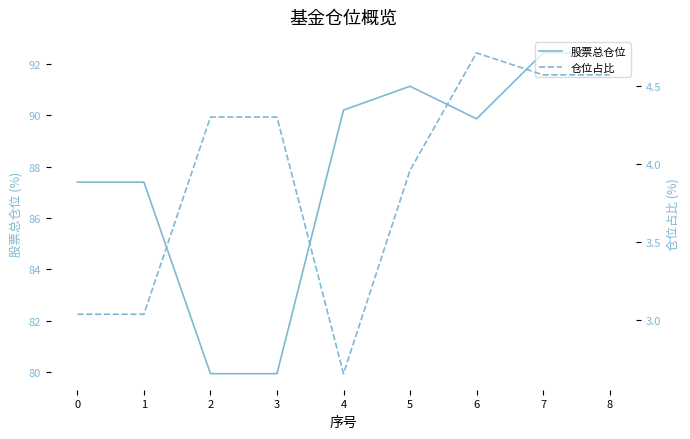

Reading right to left, extract all data points from this chart.

股票总仓位: 92.4	92.4	89.9	91.1	90.2	79.9	79.9	87.4	87.4
仓位占比: 4.6	4.6	4.7	4.0	2.7	4.3	4.3	3.0	3.0